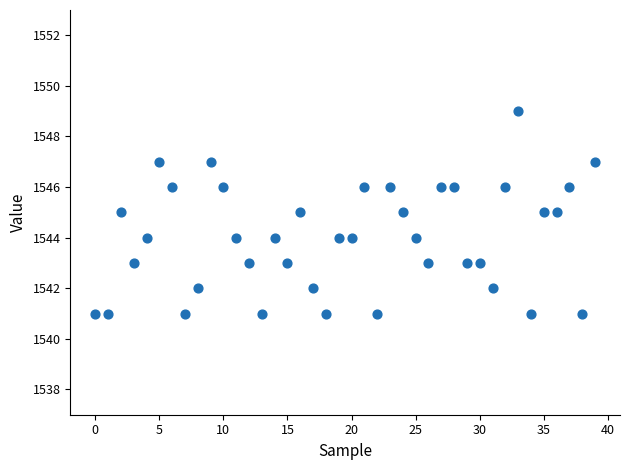

What is the range of Y values (max minus min)?

8